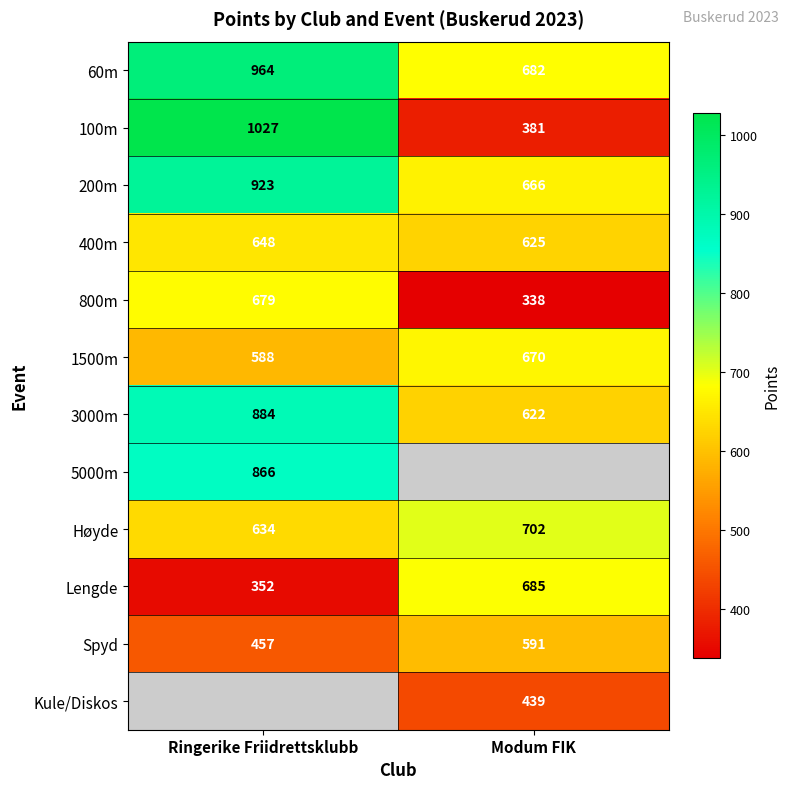

List the labels in order of 3000m value, largest first.

Ringerike Friidrettsklubb, Modum FIK